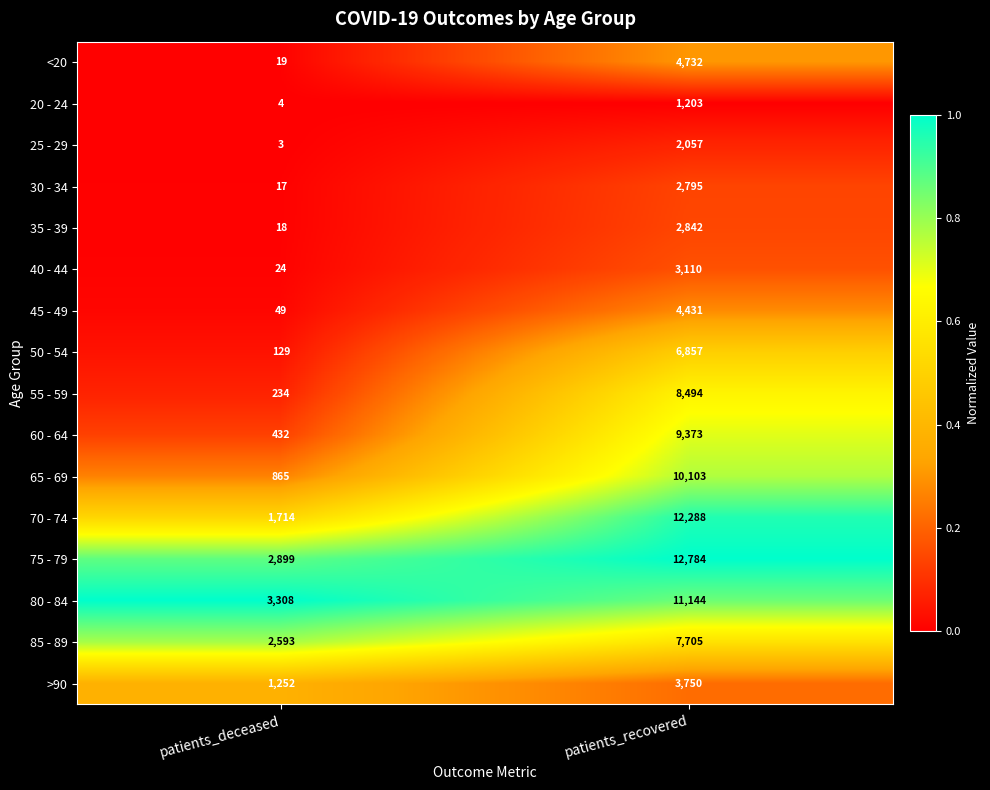

Where is <20 nearest to the value 2375?

patients_deceased